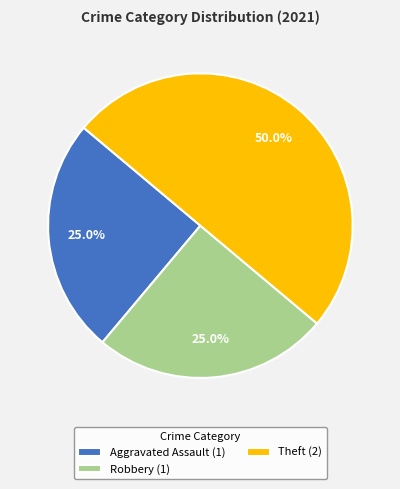

What is the largest slice in the pie chart?

Theft (2)